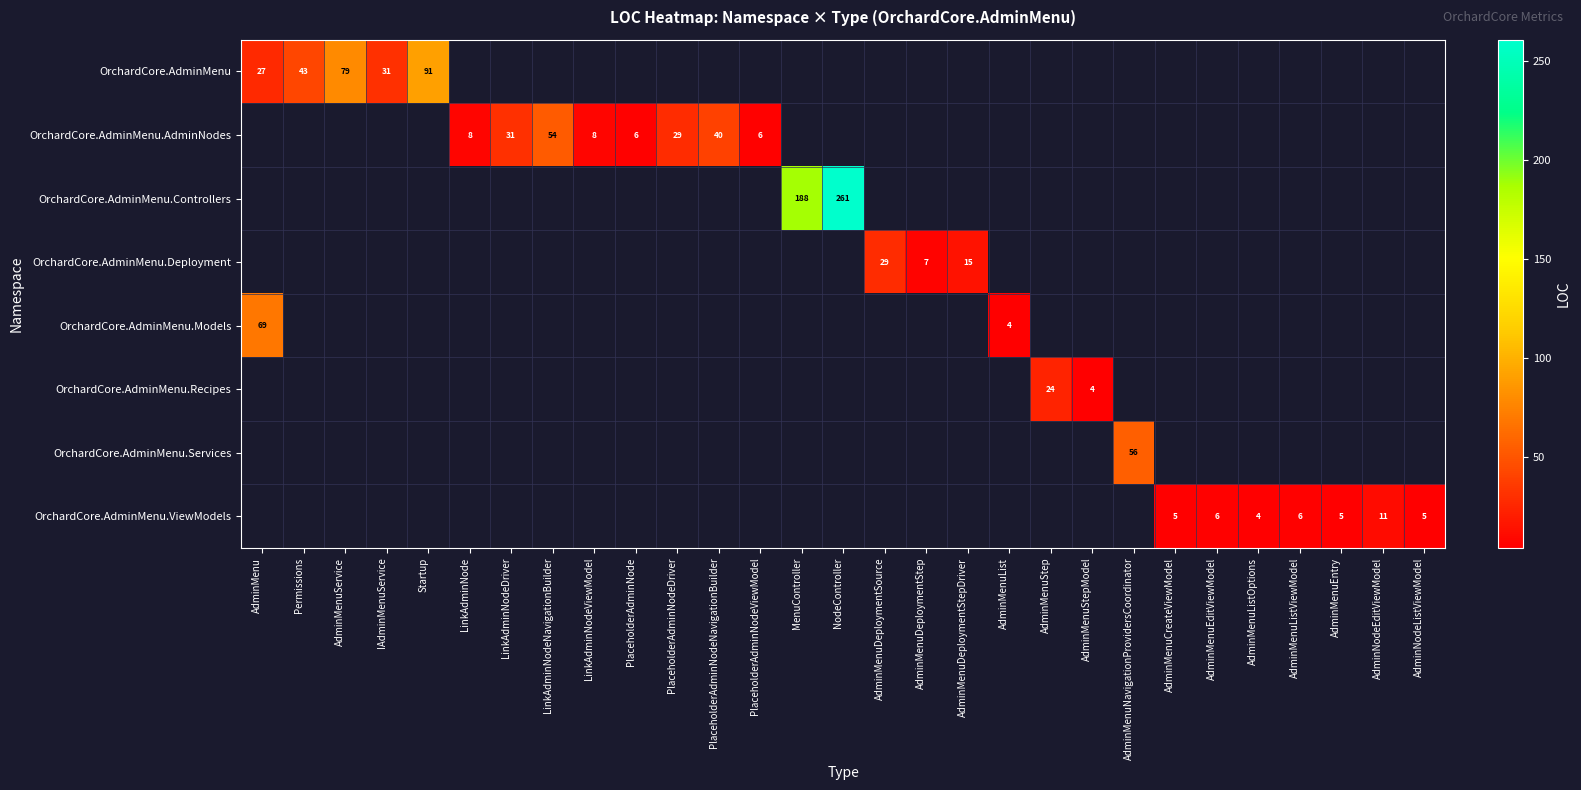

Is the value of OrchardCore.AdminMenu.Models at AdminMenu greater than the value of OrchardCore.AdminMenu.ViewModels at AdminMenuCreateViewModel?

Yes